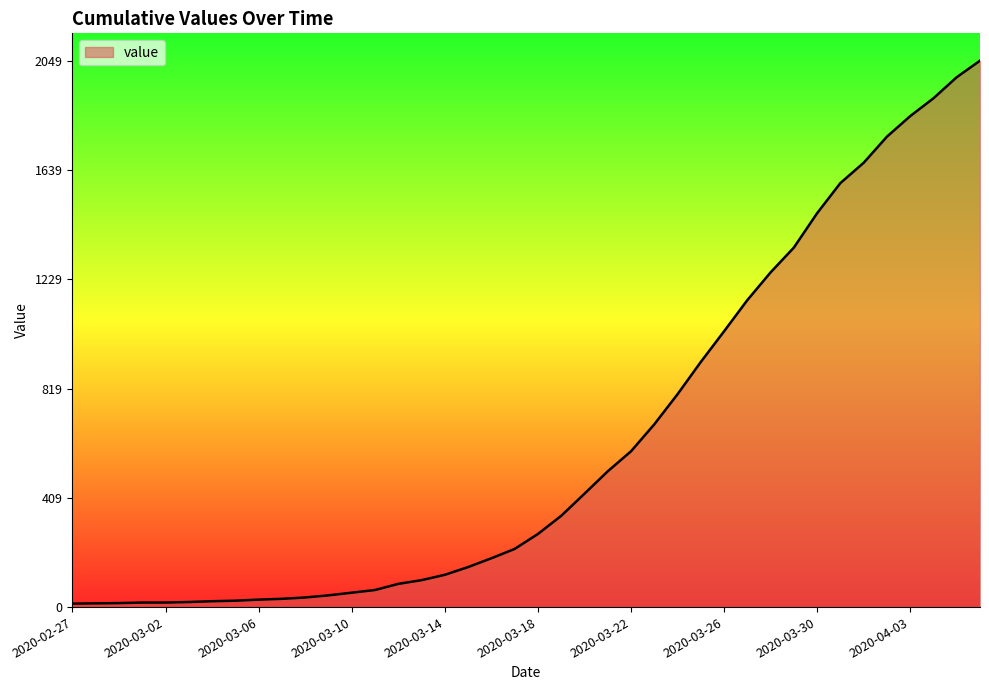

What is the difference between the maximum and minimum values?

2036